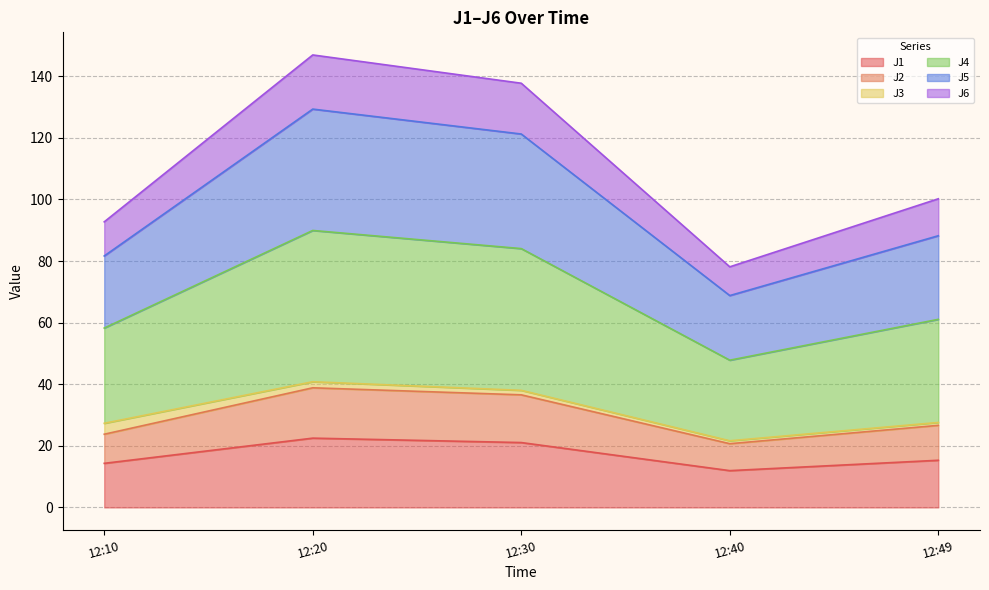

What is the total value across all series at 12:10?

92.7